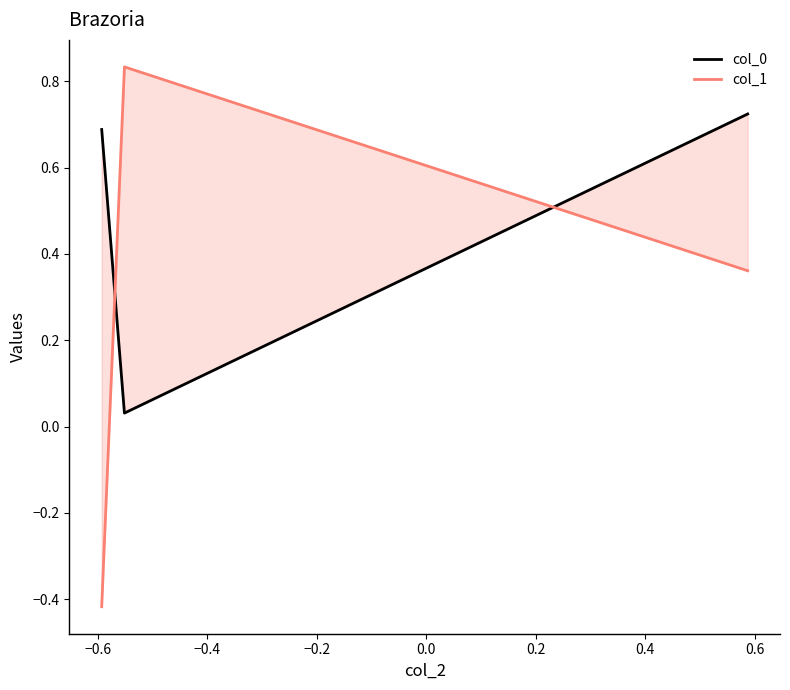

Is it true that col_1 equals 0.6 at −0.4?

False